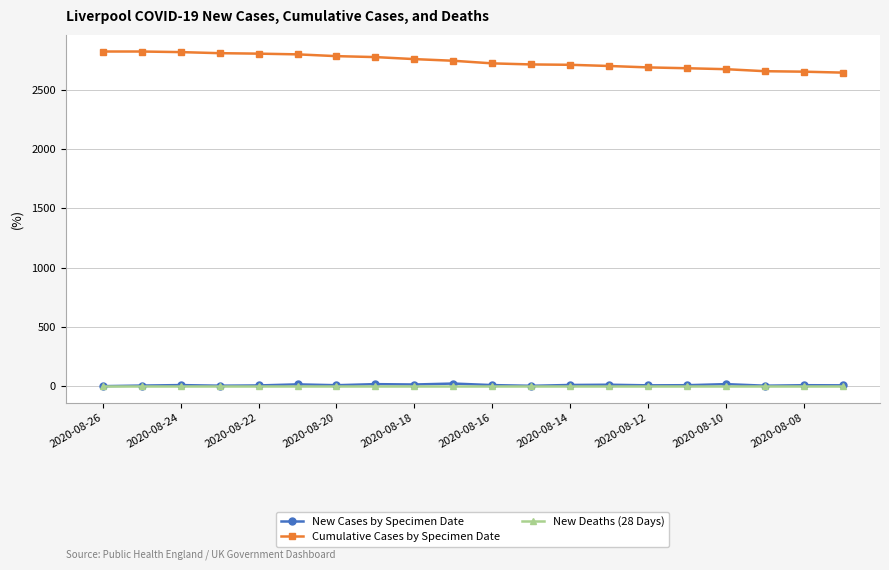

At how many categories does at least one series exceed 1441?

20